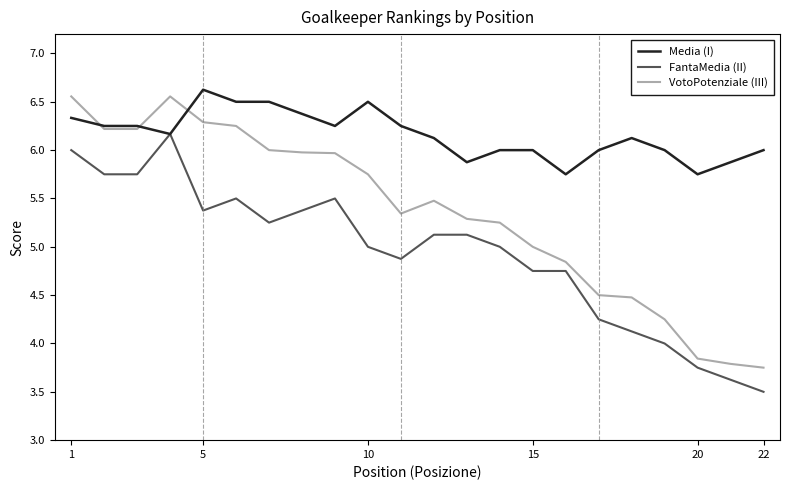

What is the lowest value of the FantaMedia (II) series?

3.5